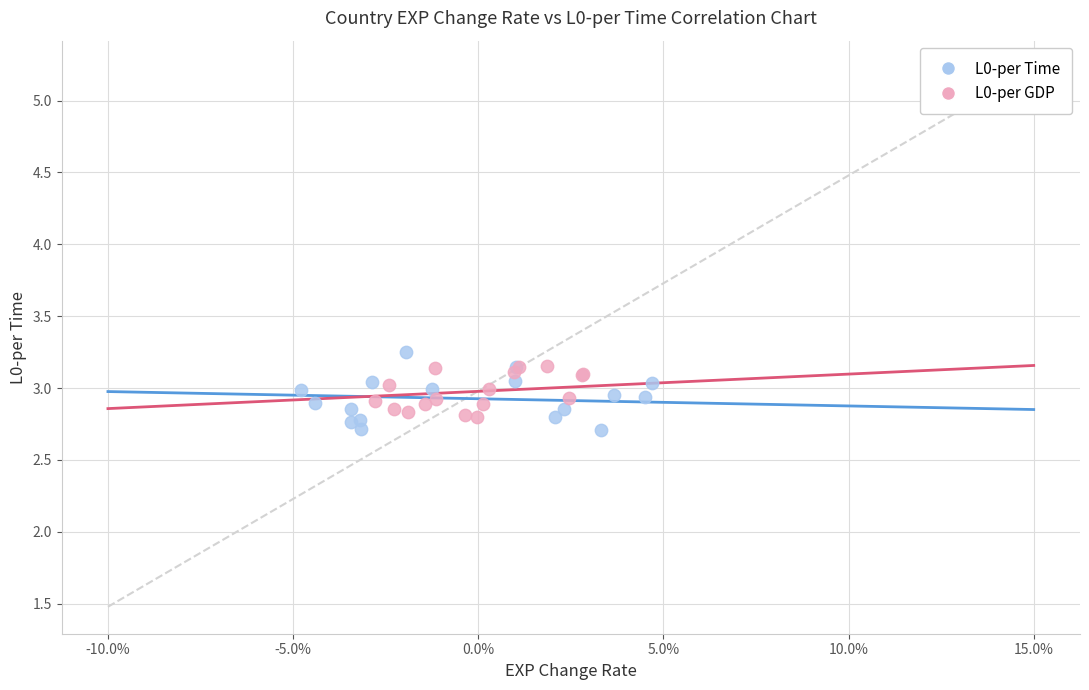

Which series has the widest spread of Y values?

L0-per Time